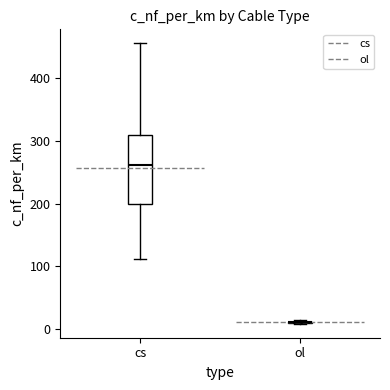

Reading left to right, read every box against the y-axis: the position of its median line, the range the box covers, and the ends of its whiskers. The values are not printed on the chart, so give them approximately, as read against the axis.

cs: median 260, box 200 to 310, whiskers 110 to 460
ol: box collapsed to a line at 10, whiskers 10 to 10